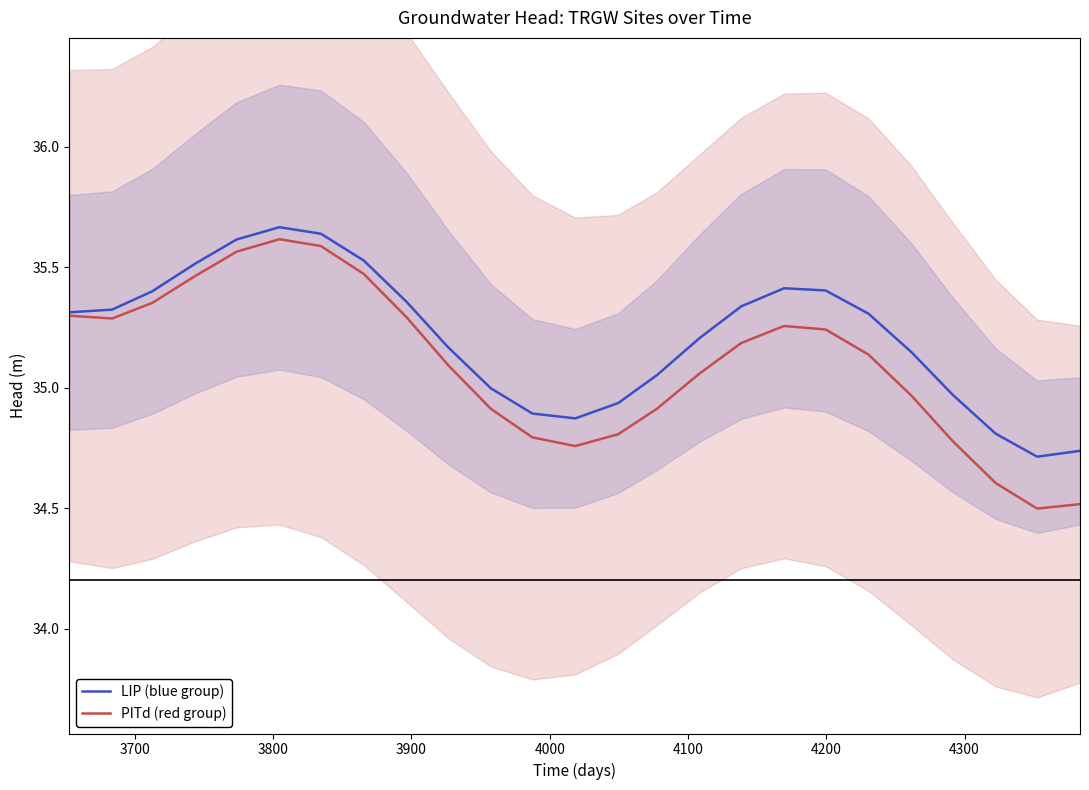

How many lines are shown in the chart?

2